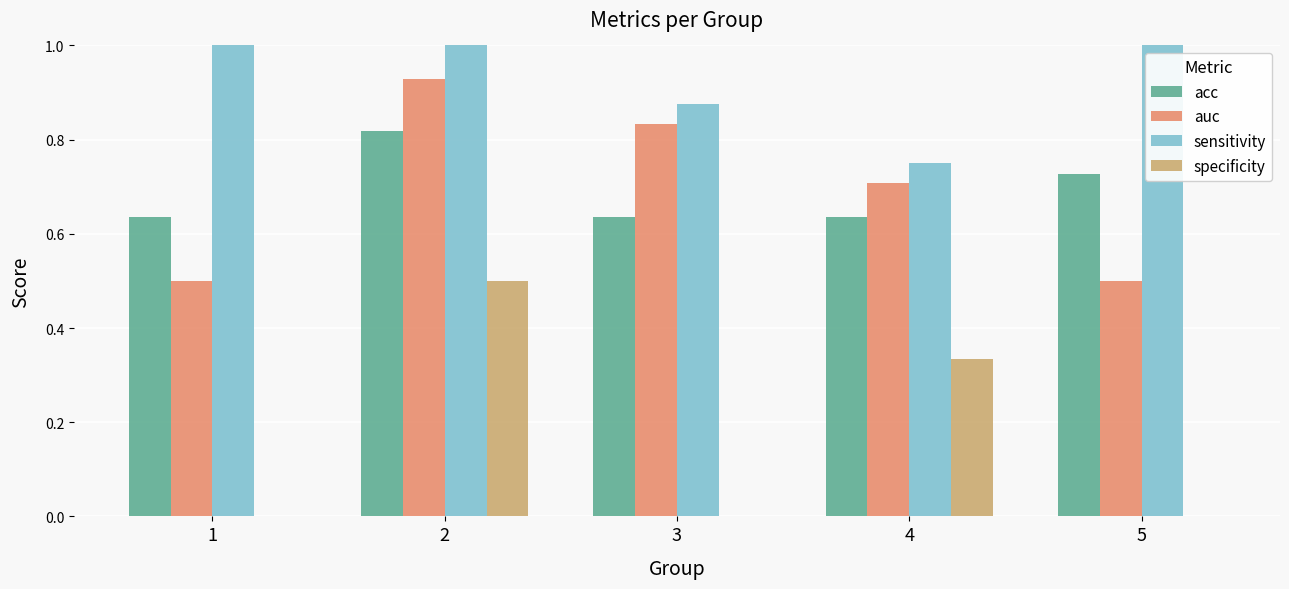

How many categories are shown in the chart?

5